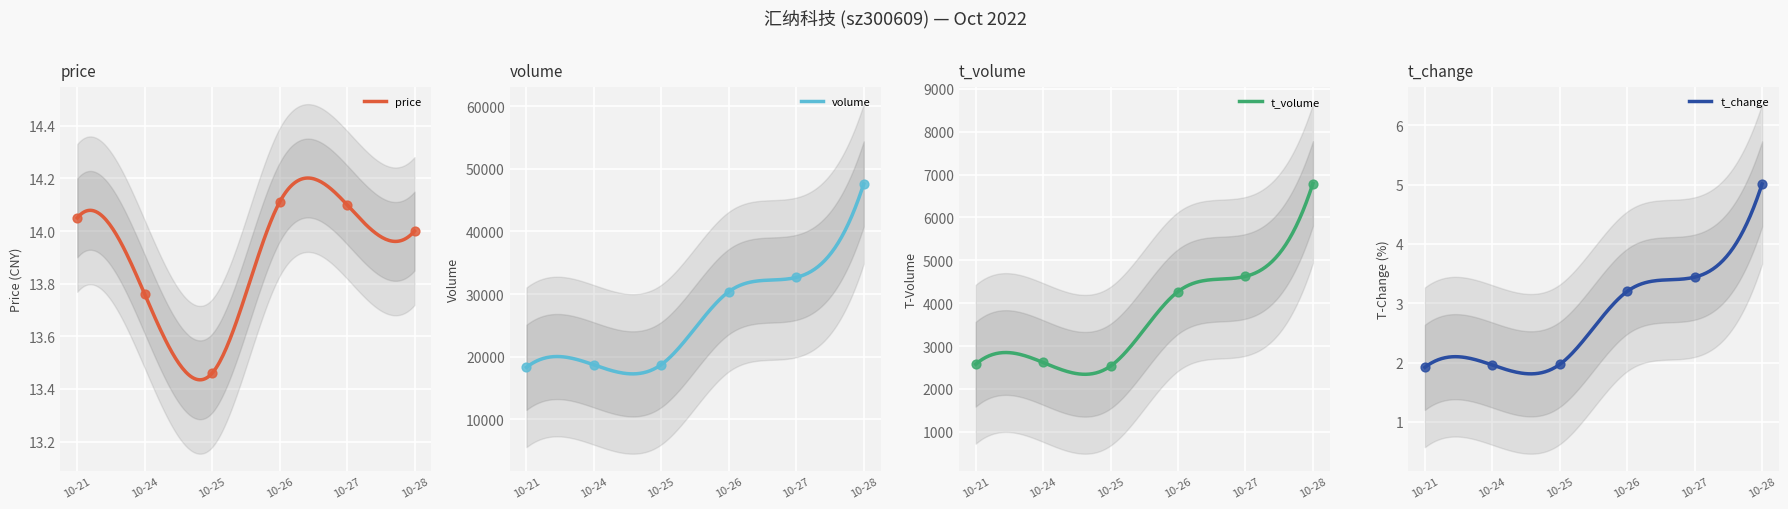

Which series has the largest Y range (max minus min)?

volume